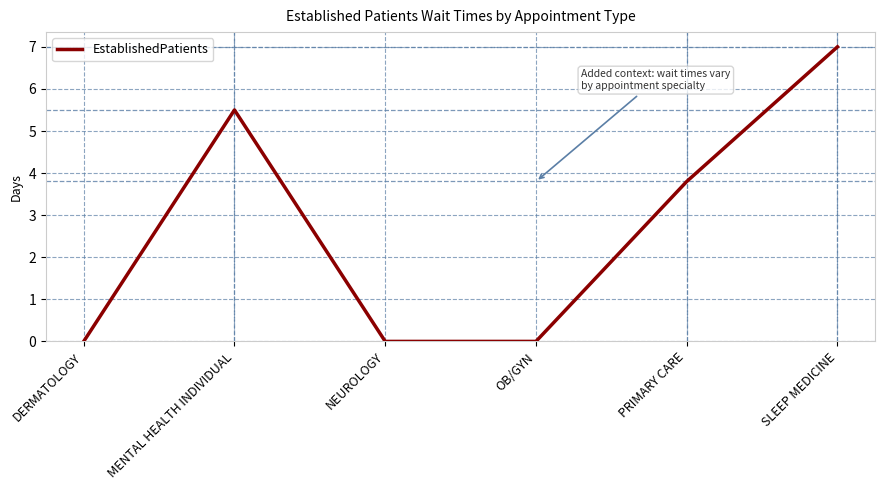

The value at SLEEP MEDICINE is 7.0. True or false?

True